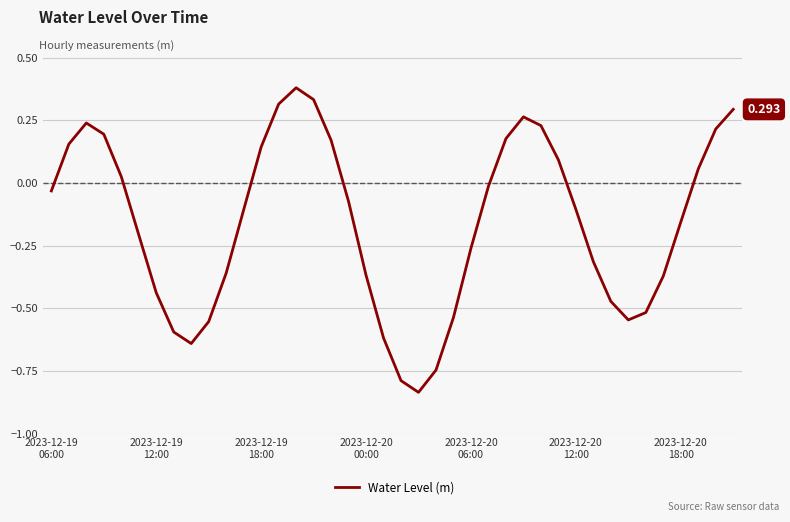

How many interior local valleys (lower than both neighbors) does the data have?

3